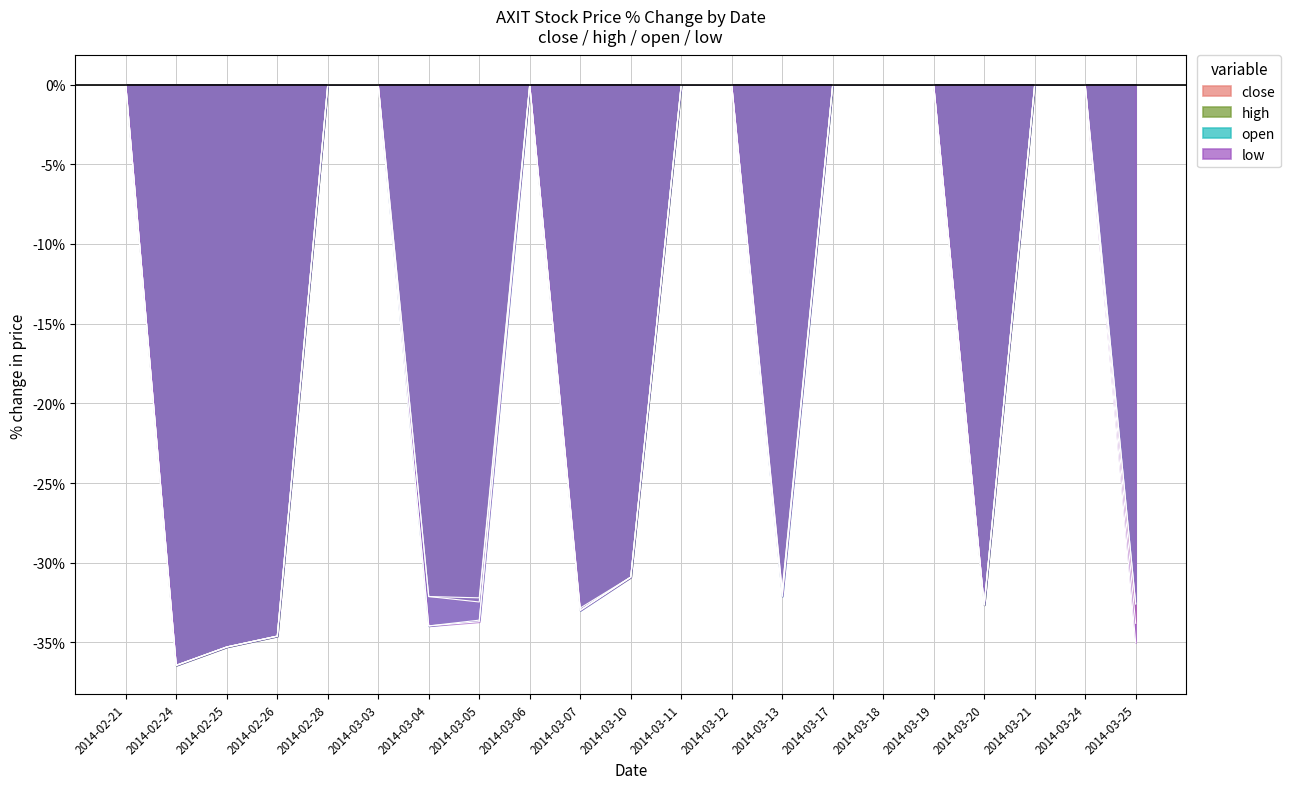

What are all the series names shown in the legend?

close, high, open, low